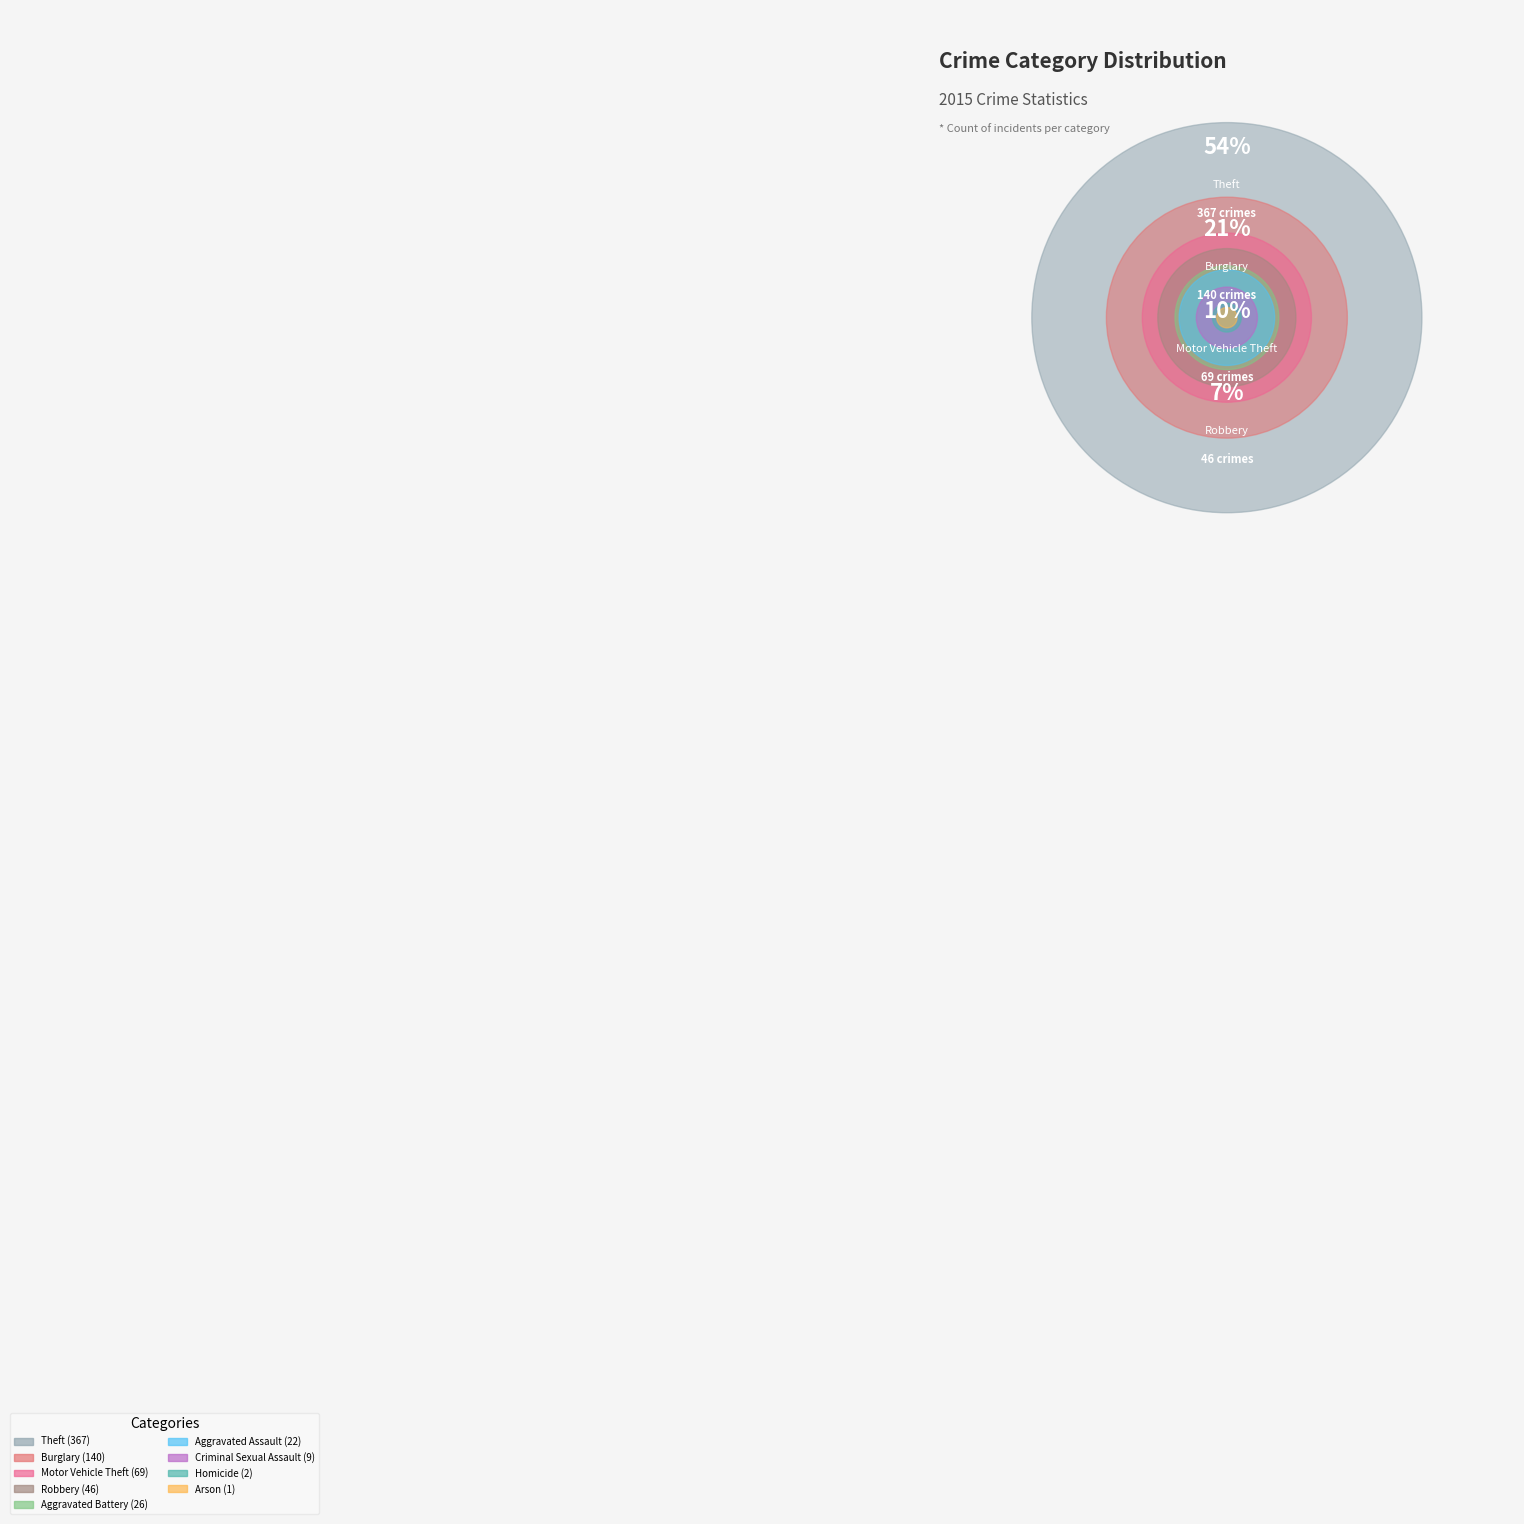

Approximately how many times larger is the value at Criminal Sexual Assault compared to Aggravated Battery?

0.3